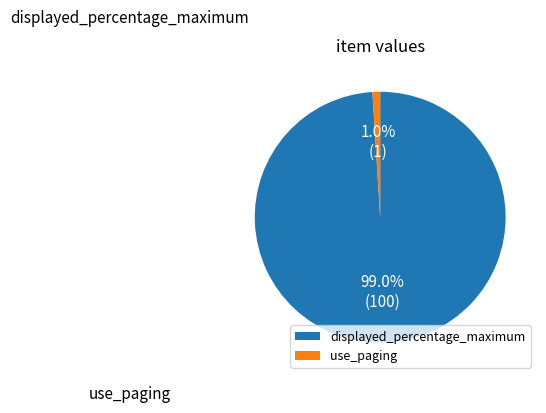

True or false: displayed_percentage_maximum accounts for 87% of the total.

False